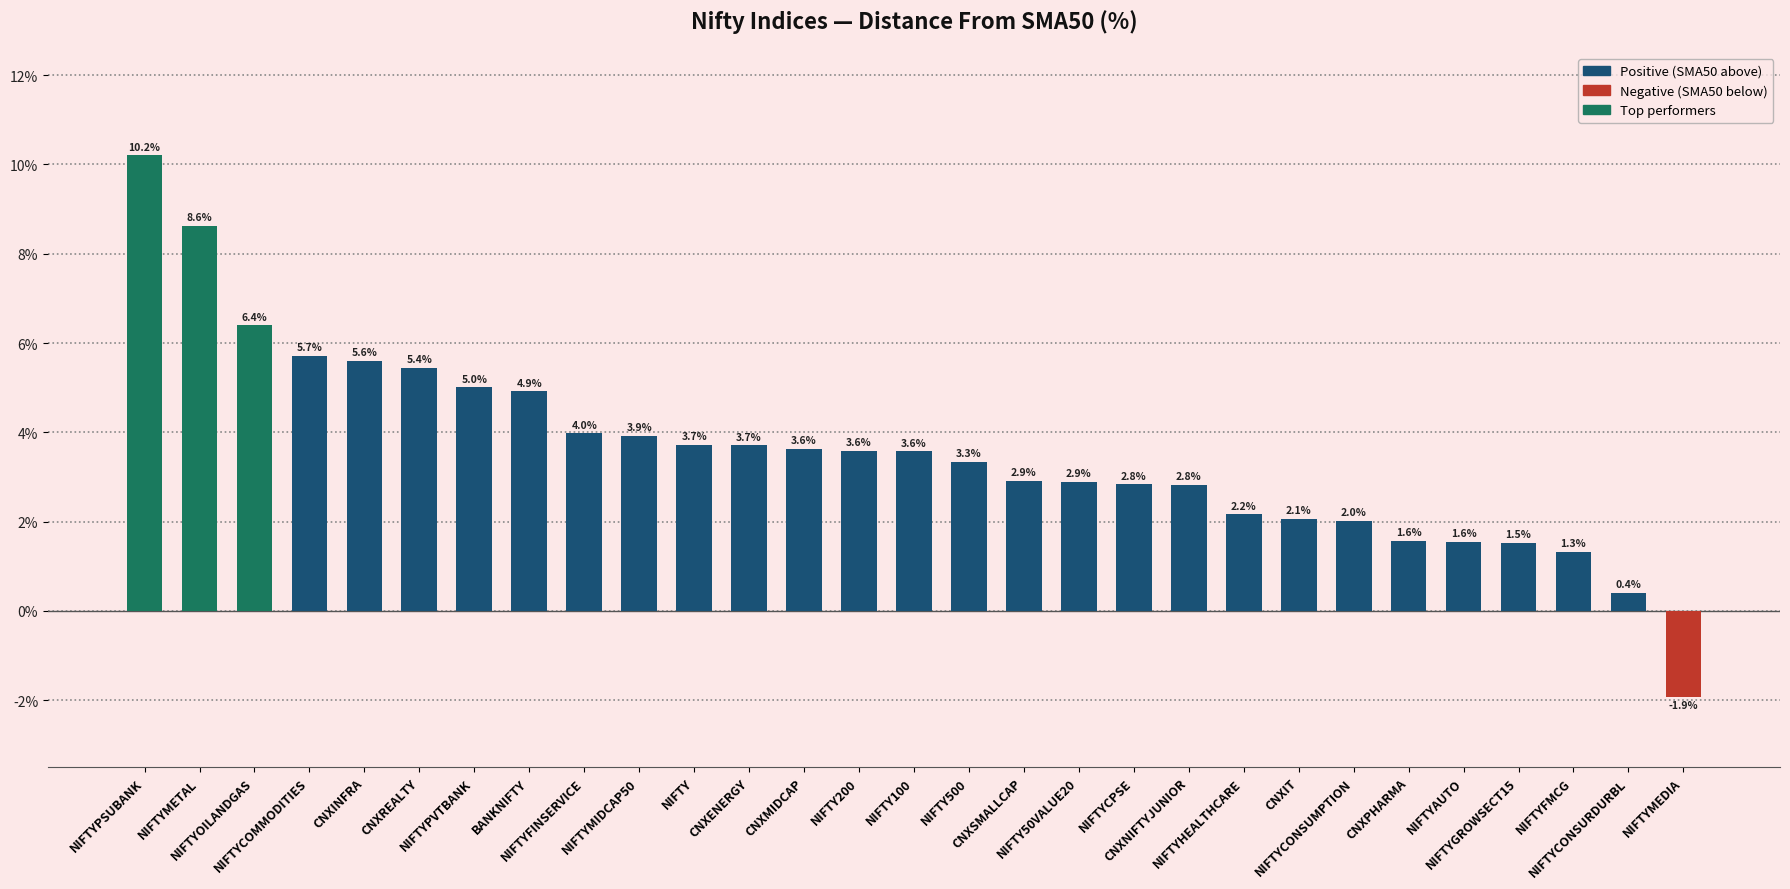

At which label is the value closest to 4?

NIFTYFINSERVICE